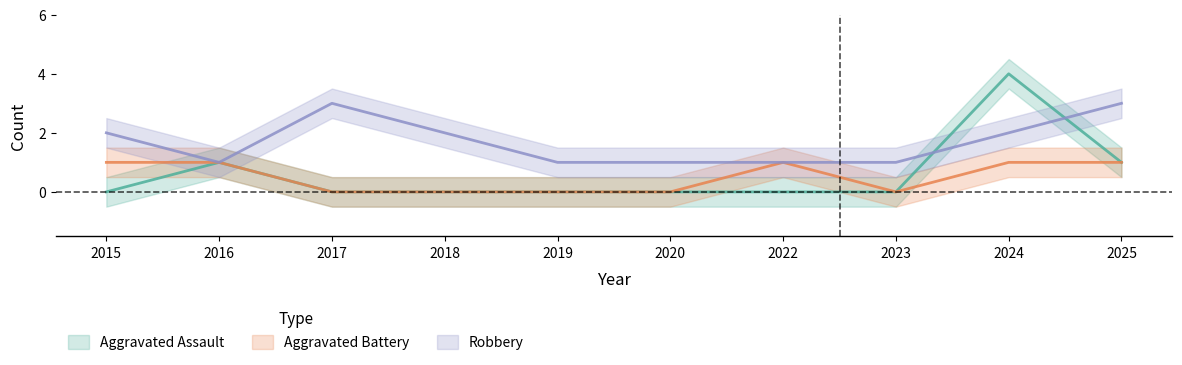

Which series changed the most between 2019 and 2025?

Robbery